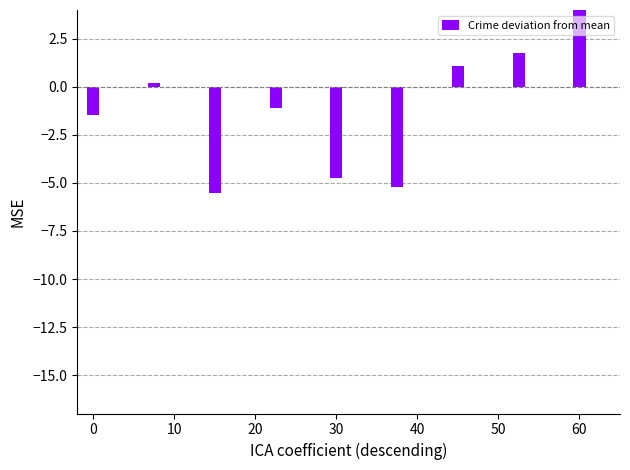

The chart shows a value of -0.5 at 20. True or false?

False